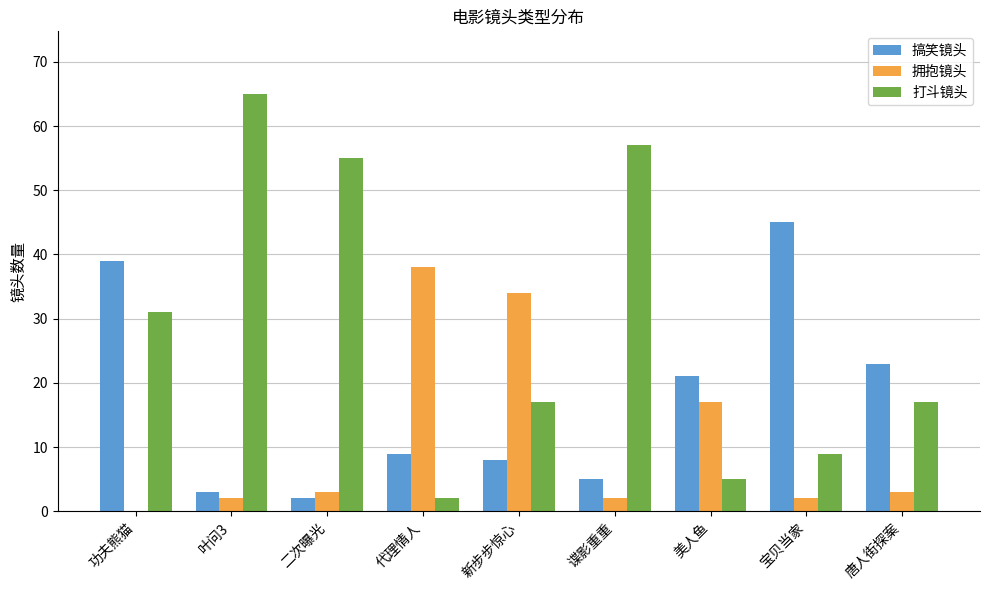

What is the total value across all series at 谍影重重?

64